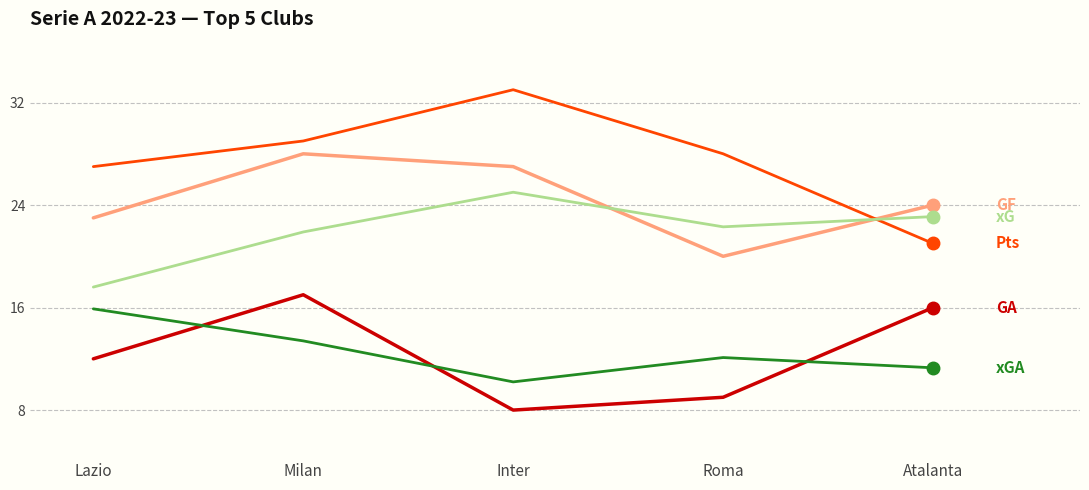

What is the difference between the highest and lowest values at Milan?

15.6